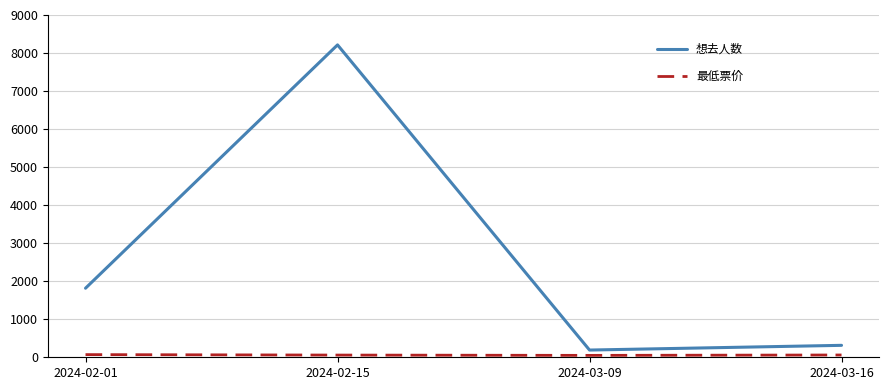

At which category is the sum across all series the highest?

2024-02-15